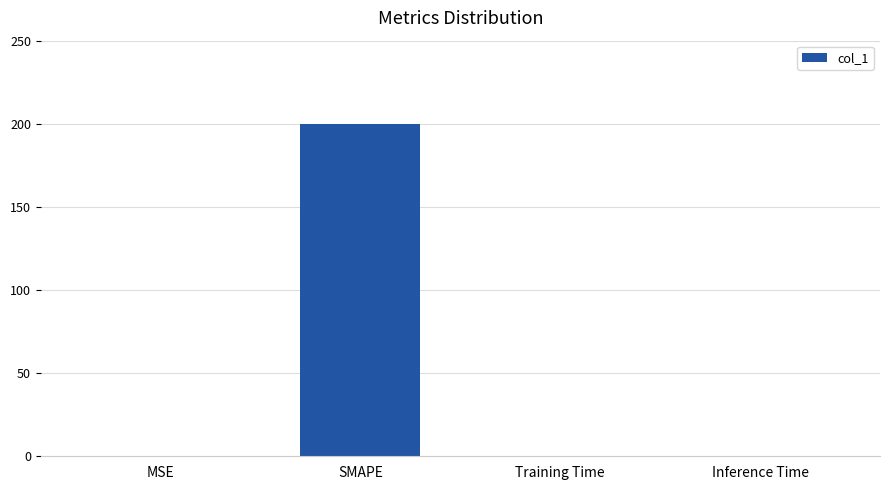

What is the change in value from MSE to SMAPE?

+200.0